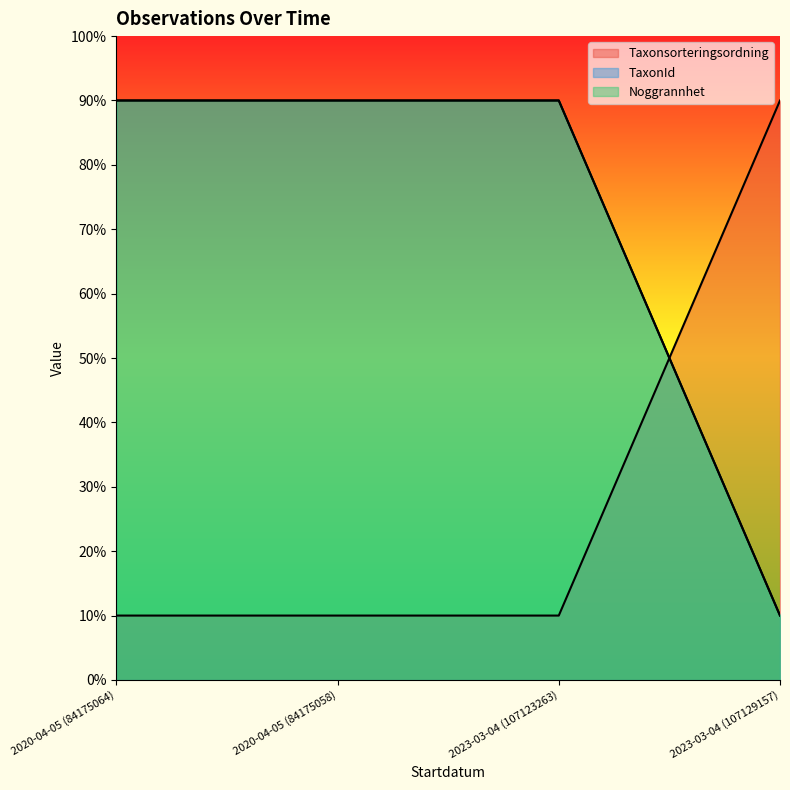

Which series has the widest spread of values?

Taxonsorteringsordning